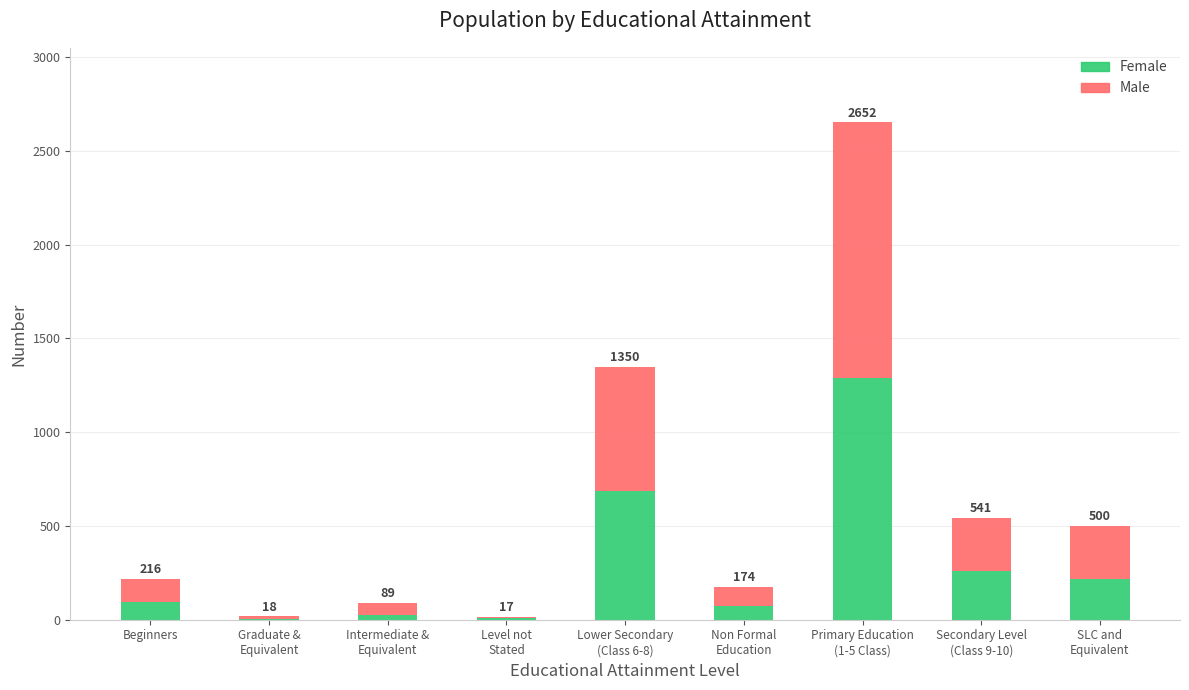

What are all the series names shown in the legend?

Female, Male